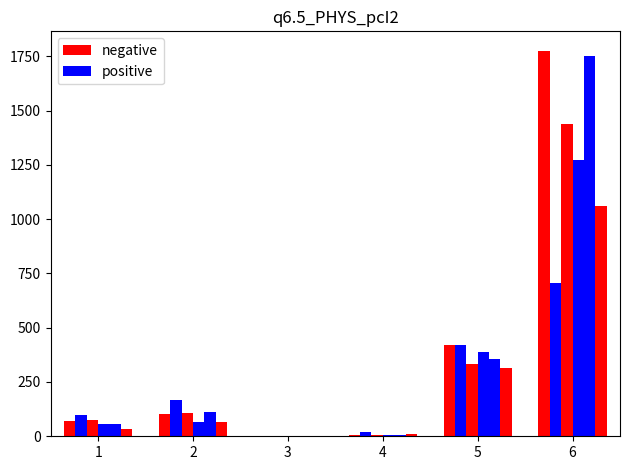

The value of negative at 2 is 102. True or false?

True